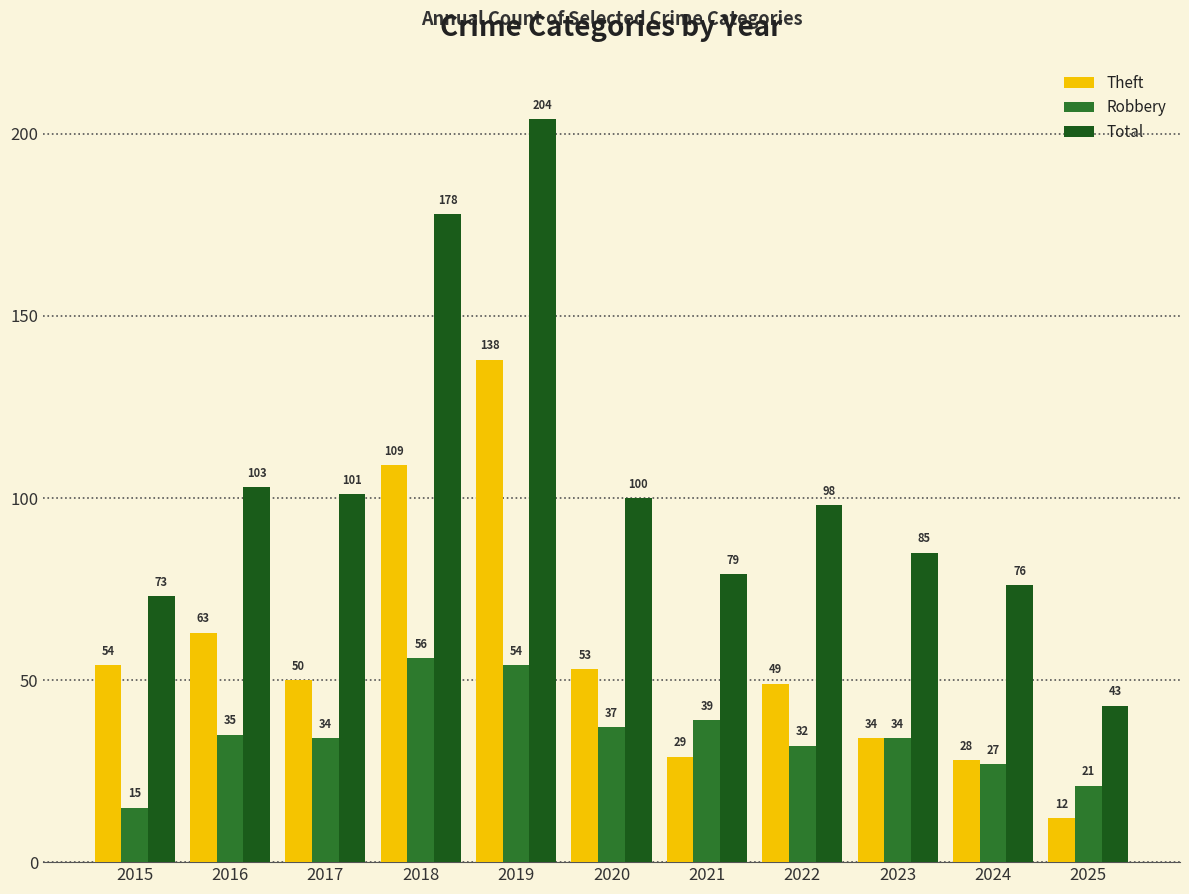

True or false: Total has a value of 45 at 2021.

False